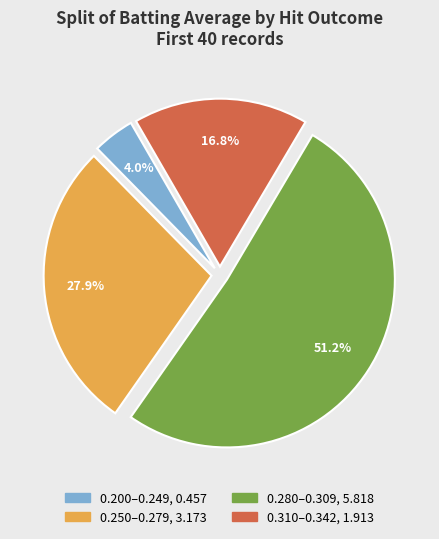

Is there a majority slice in this chart?

Yes